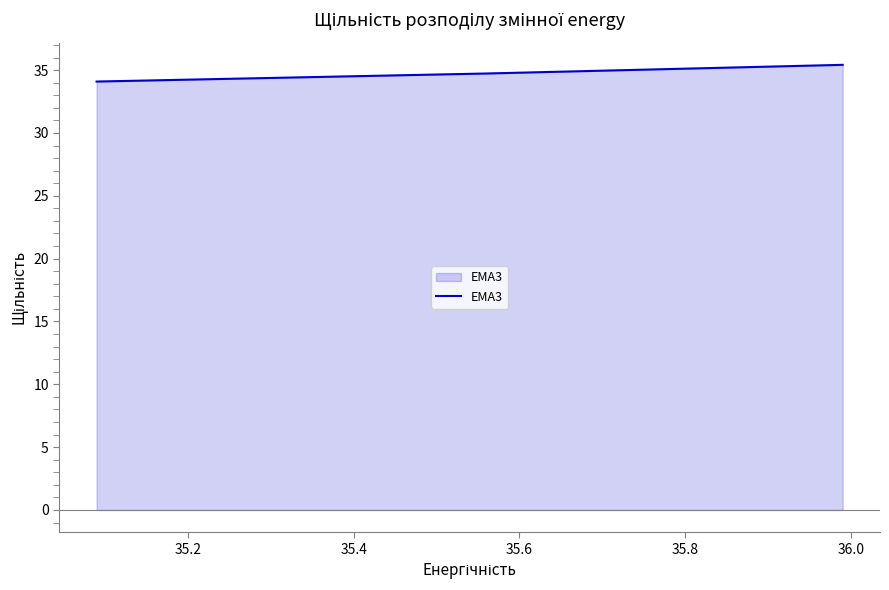

What is the average value?

34.7